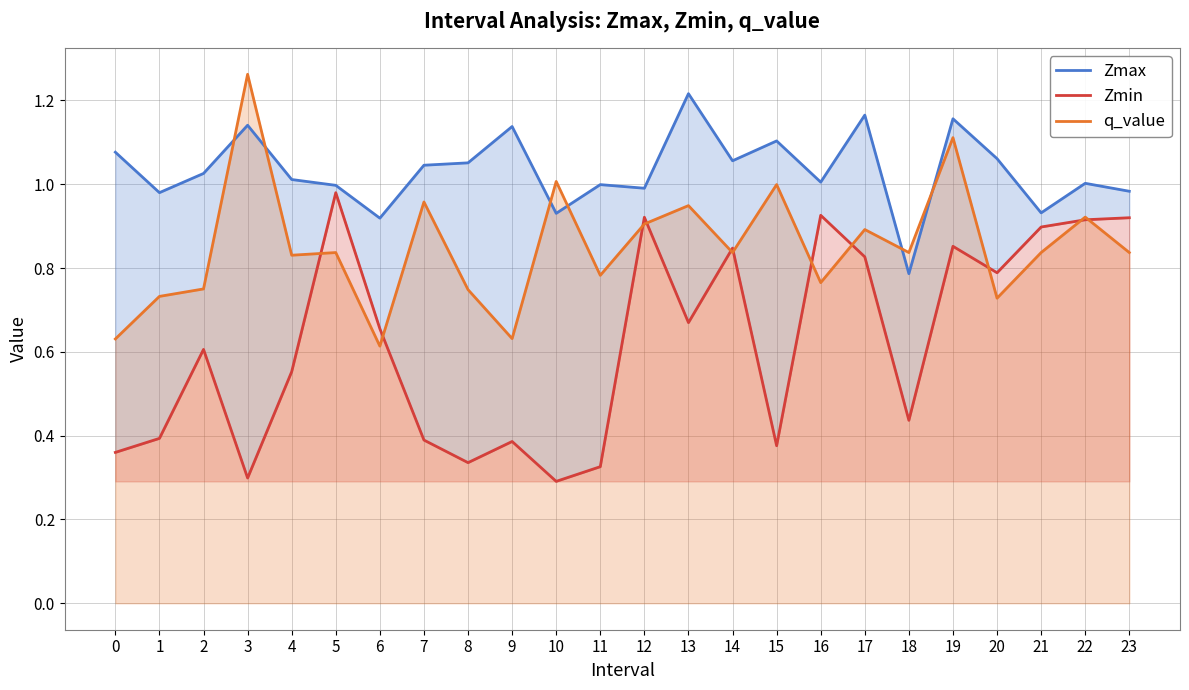

Which series has the largest range (max minus min)?

Zmin